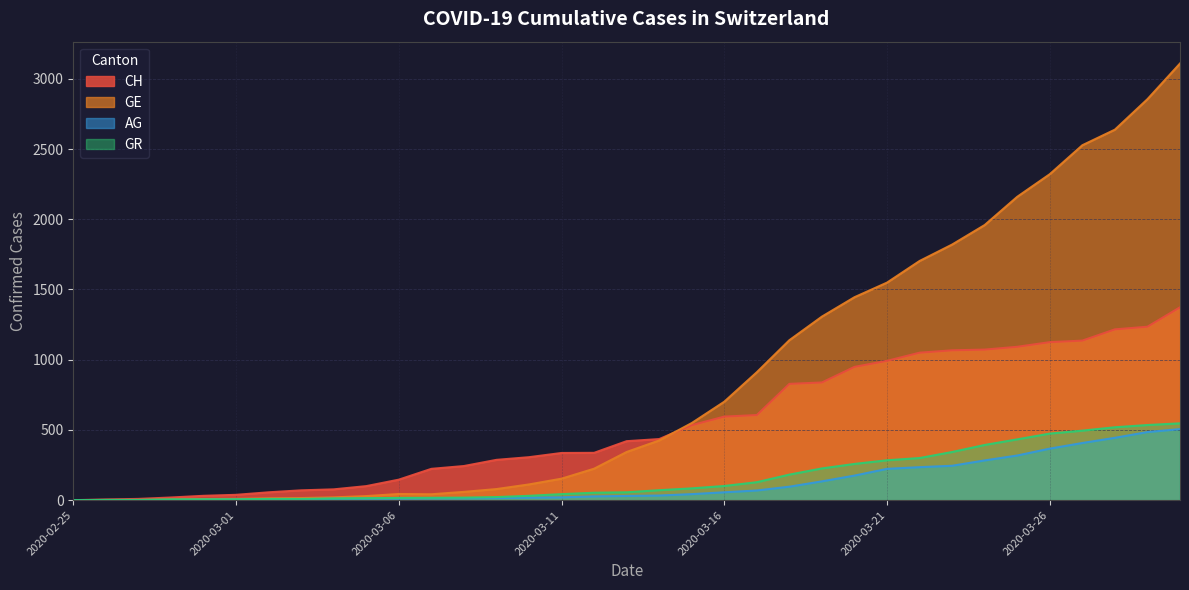

What is the label of the 25th point from the right?

2020-03-06